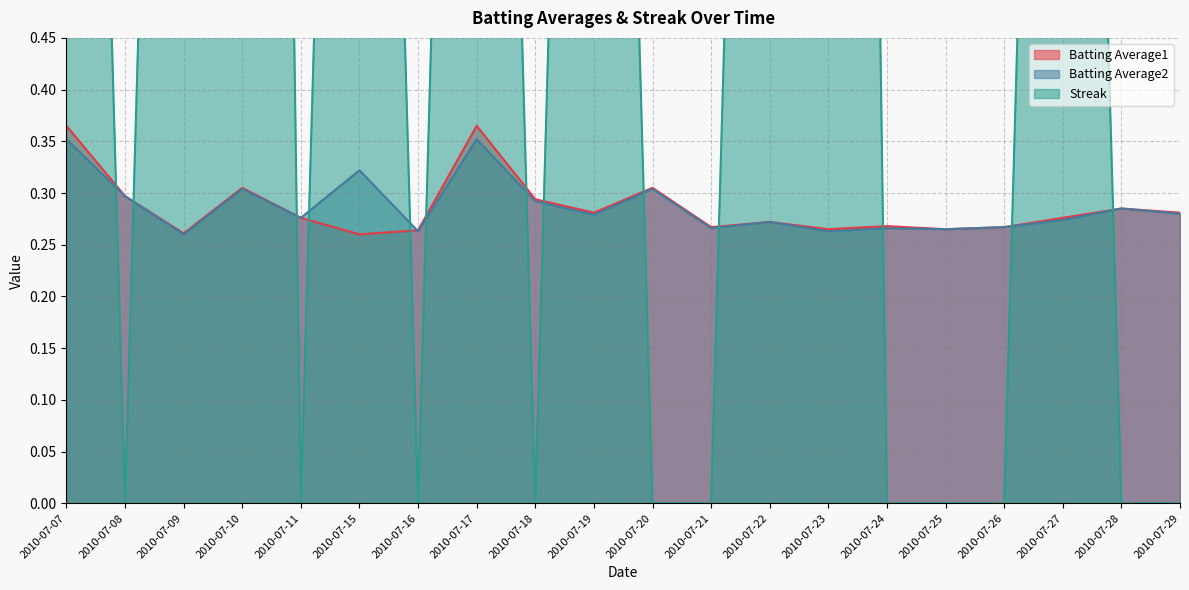

What is the difference between the maximum and minimum values in the Batting Average1 series?

0.1